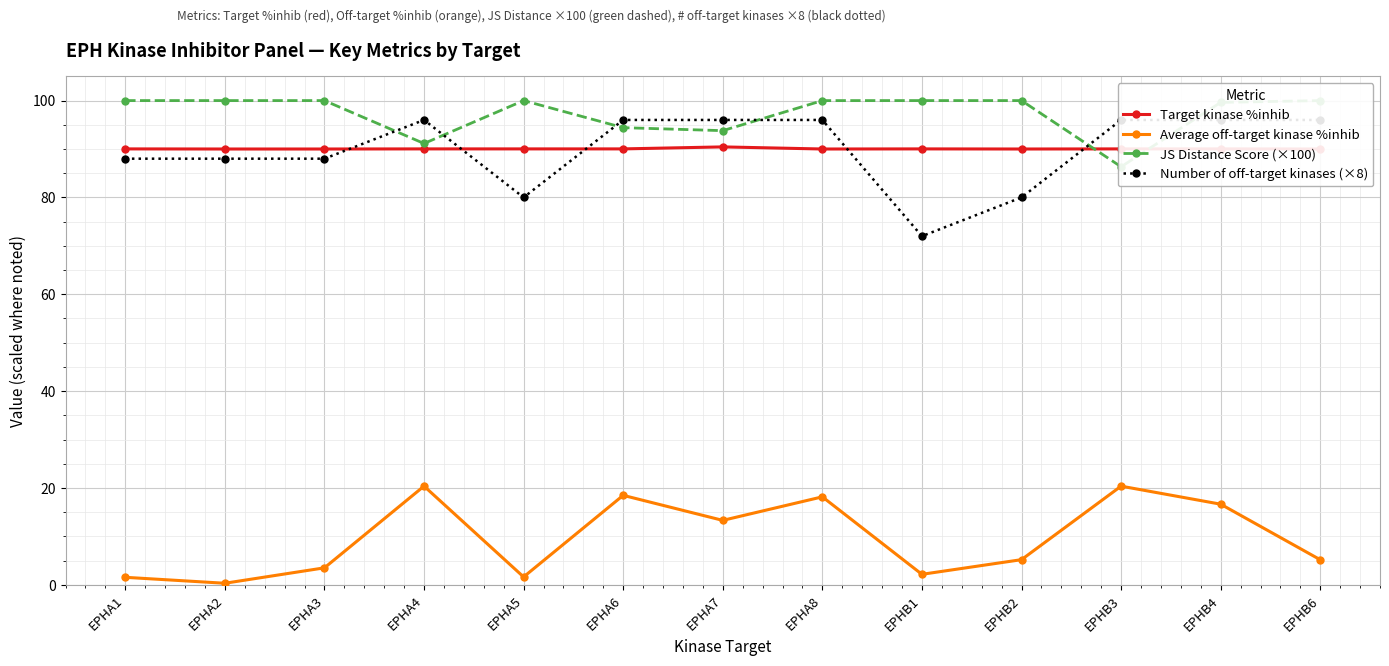

What is the difference between the highest and lowest values at EPHA1?

98.4